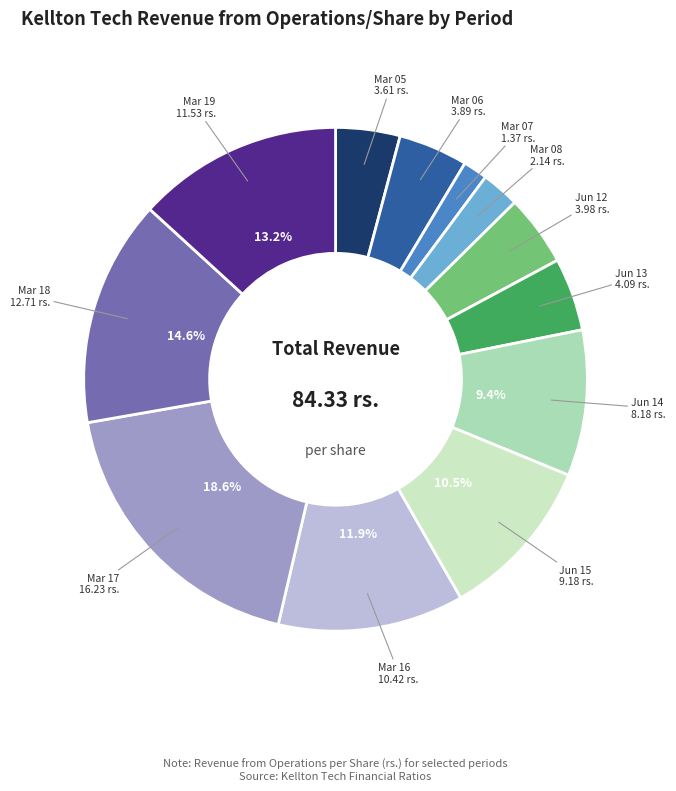

True or false: Mar 05 accounts for 4% of the total.

True